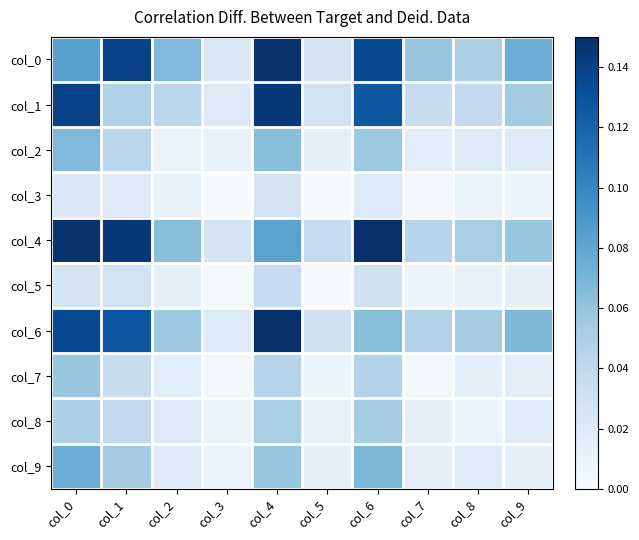

Reading left to right, what are all the values shown in this chart?

col_0: col_0=0.1	col_1=0.1	col_2=0.1	col_3=0.0	col_4=0.1	col_5=0.0	col_6=0.1	col_7=0.1	col_8=0.0	col_9=0.1
col_1: col_0=0.1	col_1=0.0	col_2=0.0	col_3=0.0	col_4=0.1	col_5=0.0	col_6=0.1	col_7=0.0	col_8=0.0	col_9=0.1
col_2: col_0=0.1	col_1=0.0	col_2=0.0	col_3=0.0	col_4=0.1	col_5=0.0	col_6=0.1	col_7=0.0	col_8=0.0	col_9=0.0
col_3: col_0=0.0	col_1=0.0	col_2=0.0	col_3=0.0	col_4=0.0	col_5=0.0	col_6=0.0	col_7=0.0	col_8=0.0	col_9=0.0
col_4: col_0=0.1	col_1=0.1	col_2=0.1	col_3=0.0	col_4=0.1	col_5=0.0	col_6=0.1	col_7=0.0	col_8=0.1	col_9=0.1
col_5: col_0=0.0	col_1=0.0	col_2=0.0	col_3=0.0	col_4=0.0	col_5=0.0	col_6=0.0	col_7=0.0	col_8=0.0	col_9=0.0
col_6: col_0=0.1	col_1=0.1	col_2=0.1	col_3=0.0	col_4=0.1	col_5=0.0	col_6=0.1	col_7=0.0	col_8=0.1	col_9=0.1
col_7: col_0=0.1	col_1=0.0	col_2=0.0	col_3=0.0	col_4=0.0	col_5=0.0	col_6=0.0	col_7=0.0	col_8=0.0	col_9=0.0
col_8: col_0=0.0	col_1=0.0	col_2=0.0	col_3=0.0	col_4=0.1	col_5=0.0	col_6=0.1	col_7=0.0	col_8=0.0	col_9=0.0
col_9: col_0=0.1	col_1=0.1	col_2=0.0	col_3=0.0	col_4=0.1	col_5=0.0	col_6=0.1	col_7=0.0	col_8=0.0	col_9=0.0